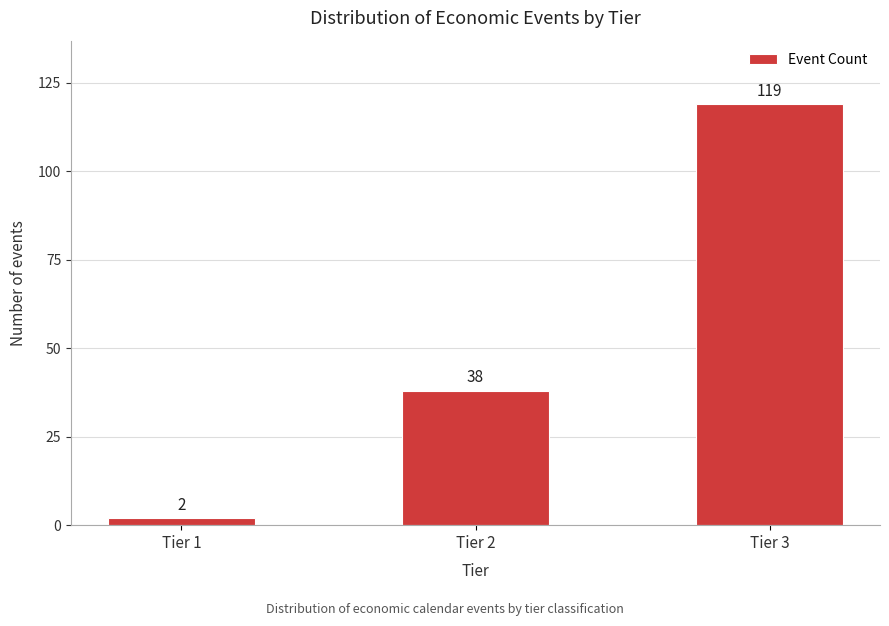

Reading left to right, list all the values displayed in this chart.

Tier 1=2	Tier 2=38	Tier 3=119